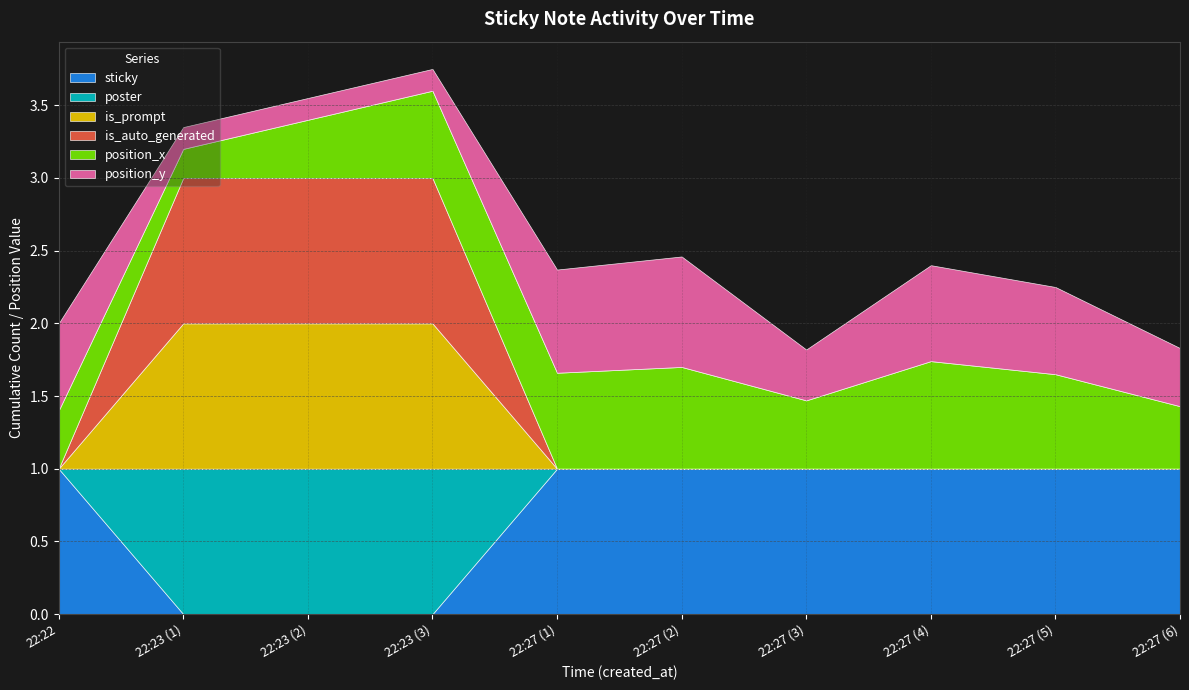

What is the difference between the maximum and minimum values in the poster series?

1.0